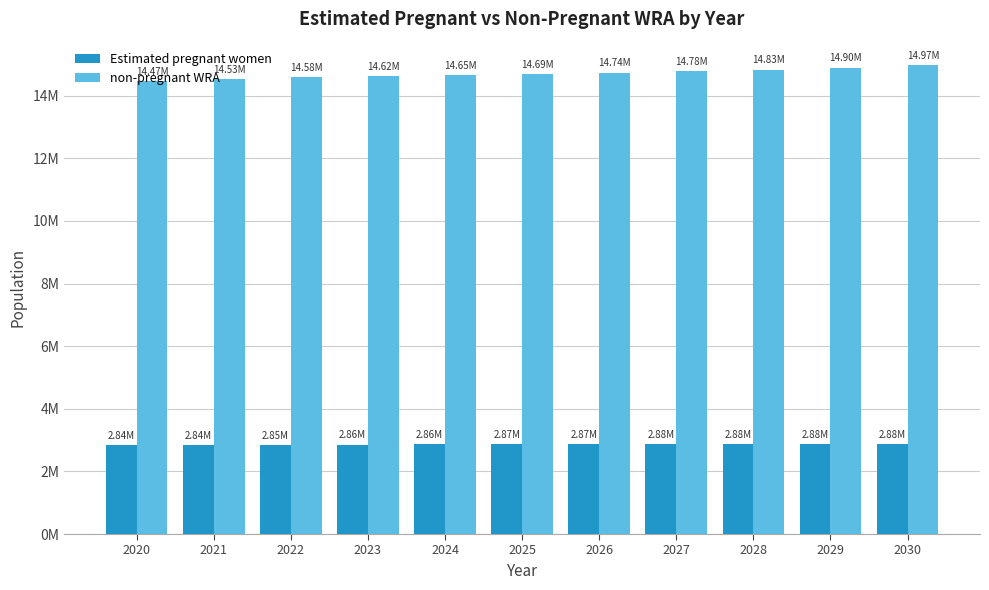

Where does the non-pregnant WRA series first go above 14694613?

2025